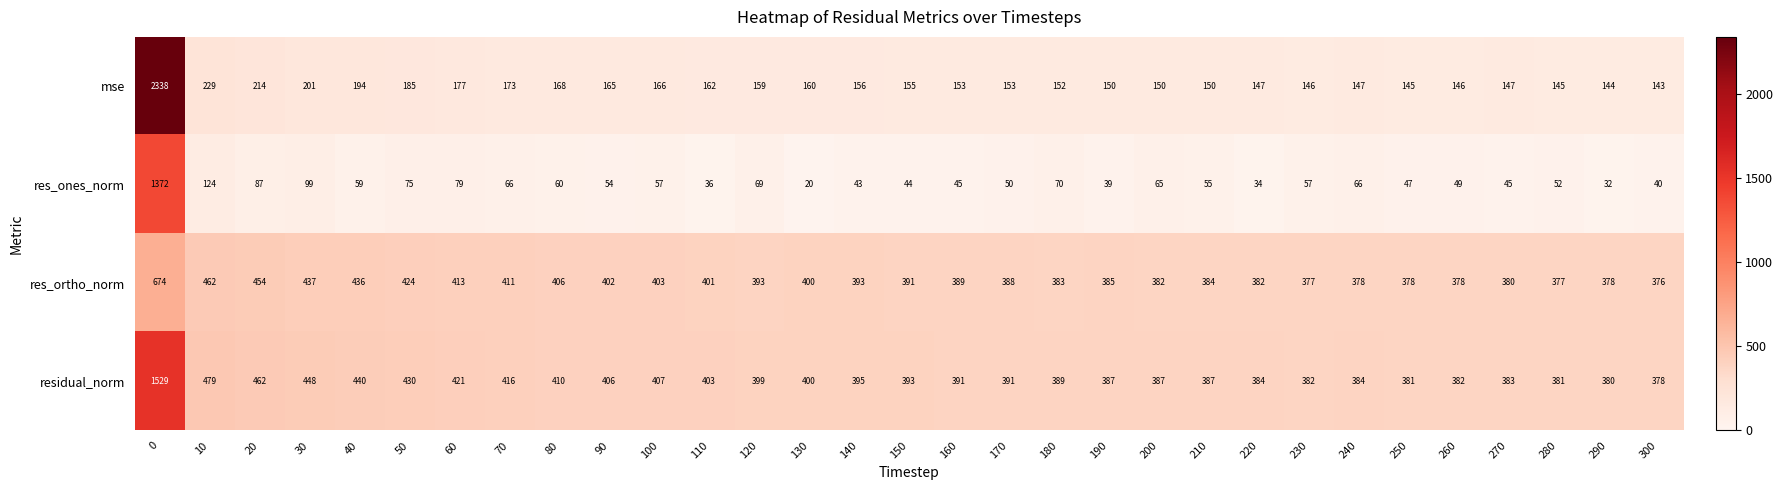

Is the value of residual_norm at 20 greater than the value of res_ones_norm at 300?

Yes